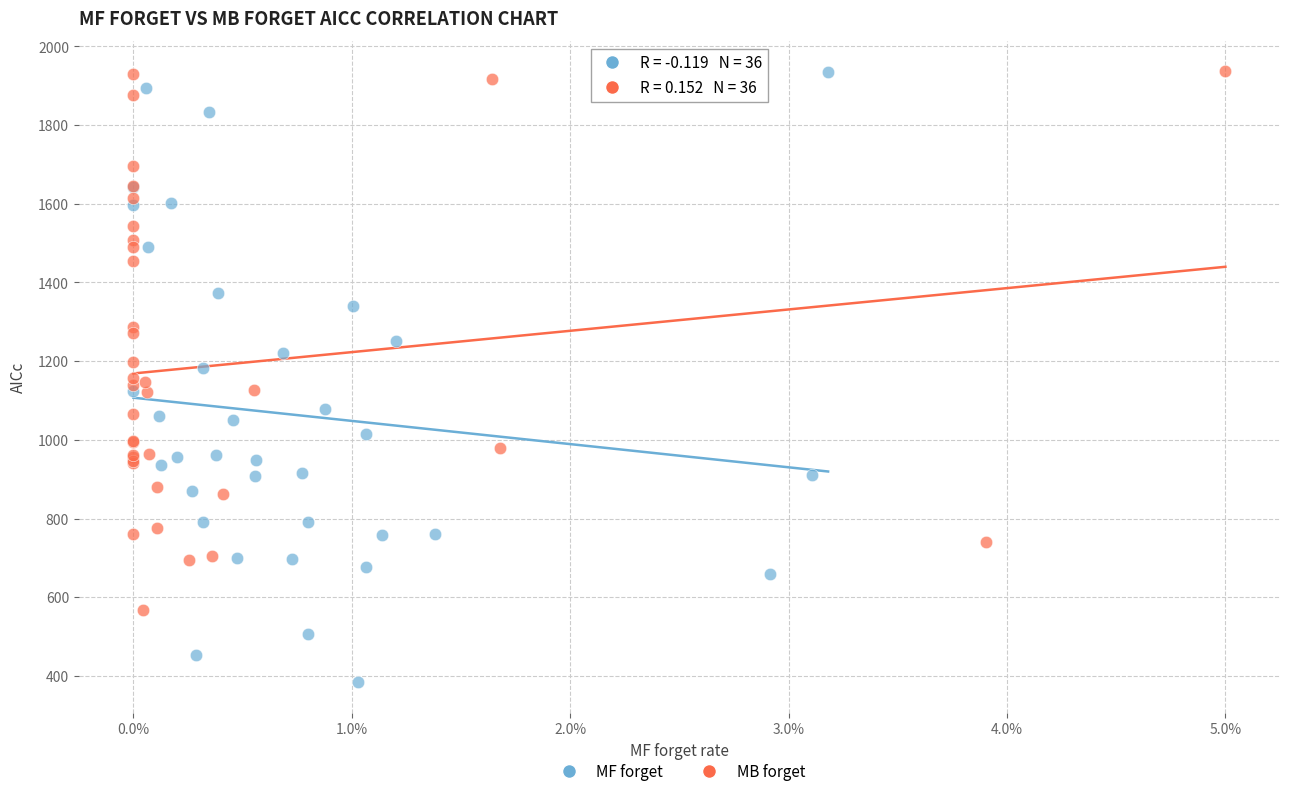

Which series has the widest spread of Y values?

MF forget